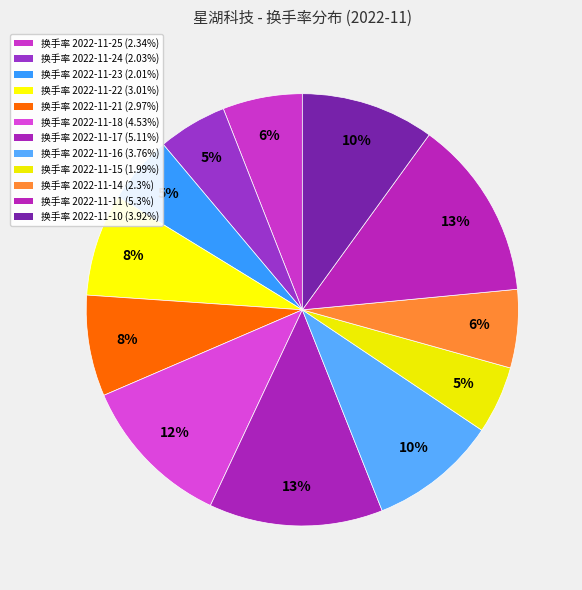

How many segments does this pie chart have?

12